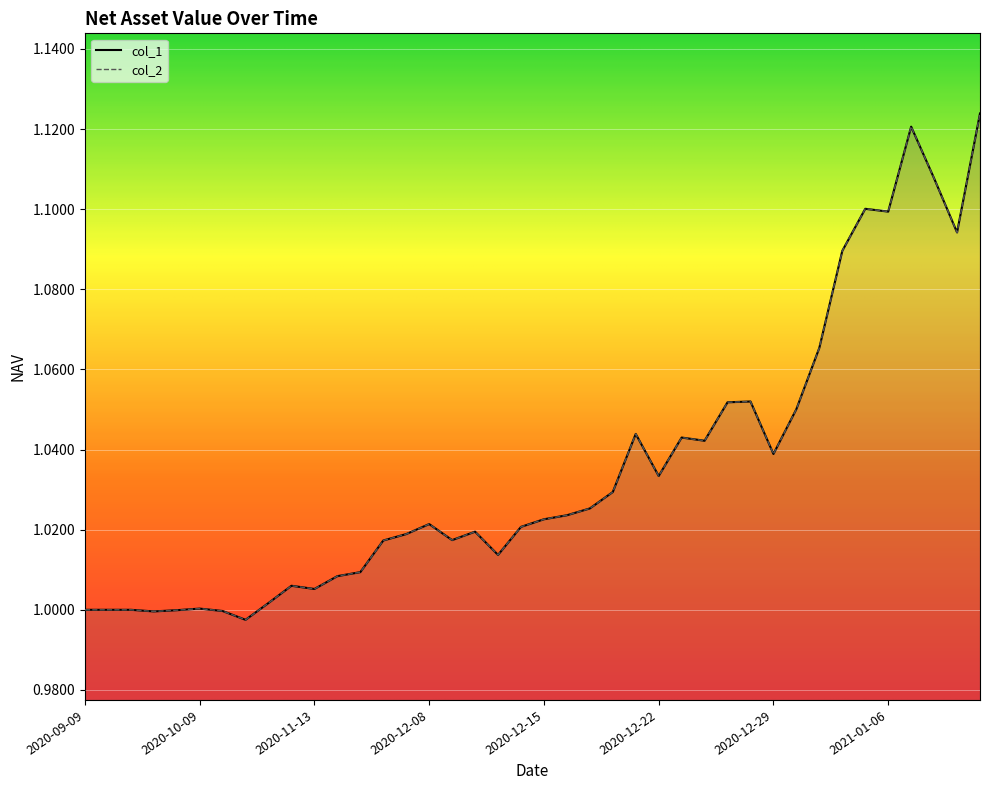

Reading right to left, list all the values displayed in this chart.

col_1: 1.1	1.1	1.1	1.1	1.1	1.1	1.1	1.1	1.1	1.0	1.1	1.1	1.0	1.0	1.0	1.0	1.0	1.0	1.0	1.0	1.0	1.0	1.0	1.0	1.0	1.0	1.0	1.0	1.0	1.0	1.0	1.0	1.0	1.0	1.0	1.0	1.0	1.0	1.0	1.0
col_2: 1.1	1.1	1.1	1.1	1.1	1.1	1.1	1.1	1.1	1.0	1.1	1.1	1.0	1.0	1.0	1.0	1.0	1.0	1.0	1.0	1.0	1.0	1.0	1.0	1.0	1.0	1.0	1.0	1.0	1.0	1.0	1.0	1.0	1.0	1.0	1.0	1.0	1.0	1.0	1.0